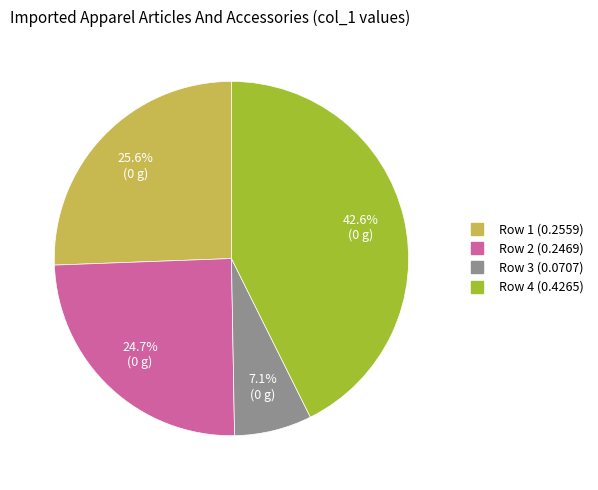

Is it true that Row 1 is 16% of the pie?

False